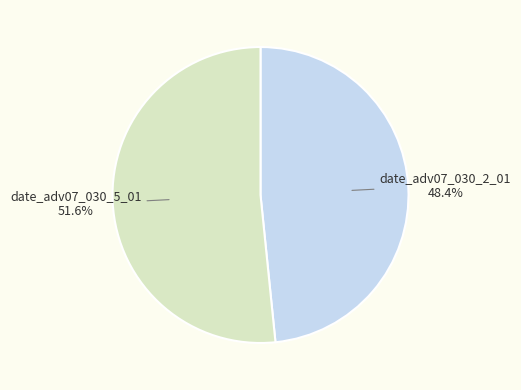

Count the number of slices in the pie.

2